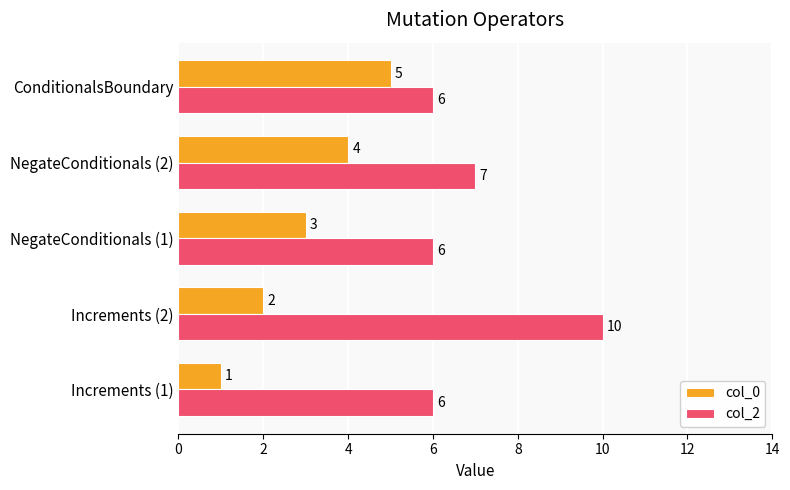

How many col_0 values are between 2 and 4?

3